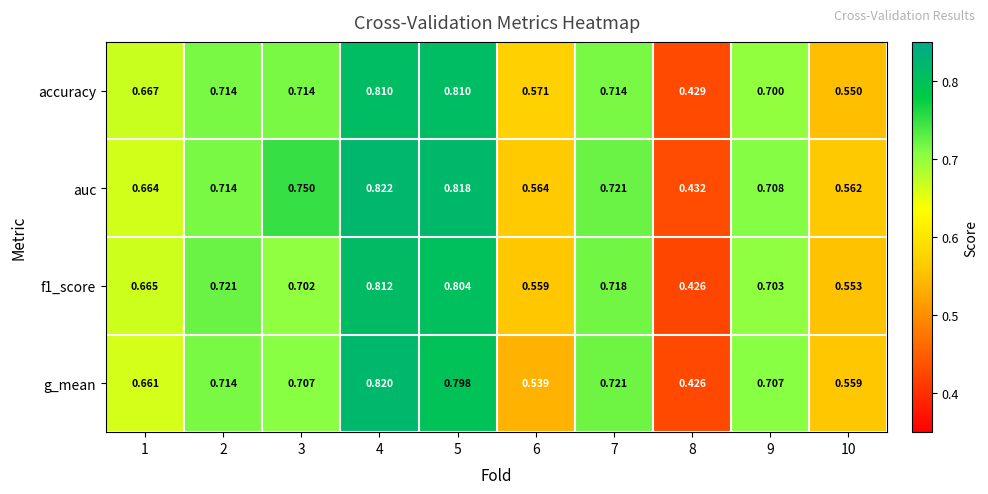

Is the value of auc at 6 greater than the value of accuracy at 9?

No